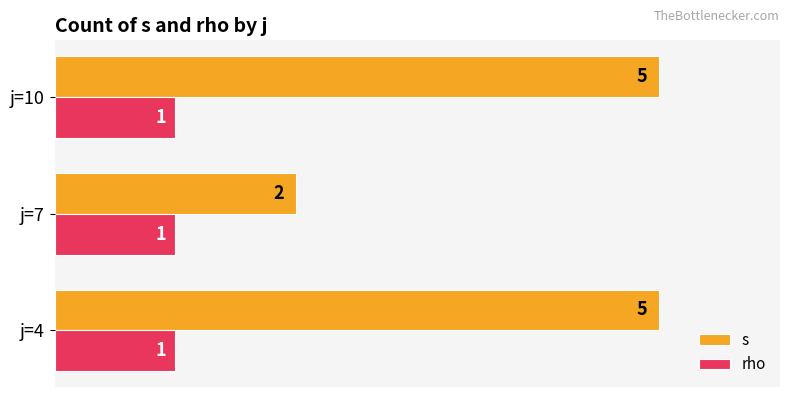

What is the sum of all rho values?

3